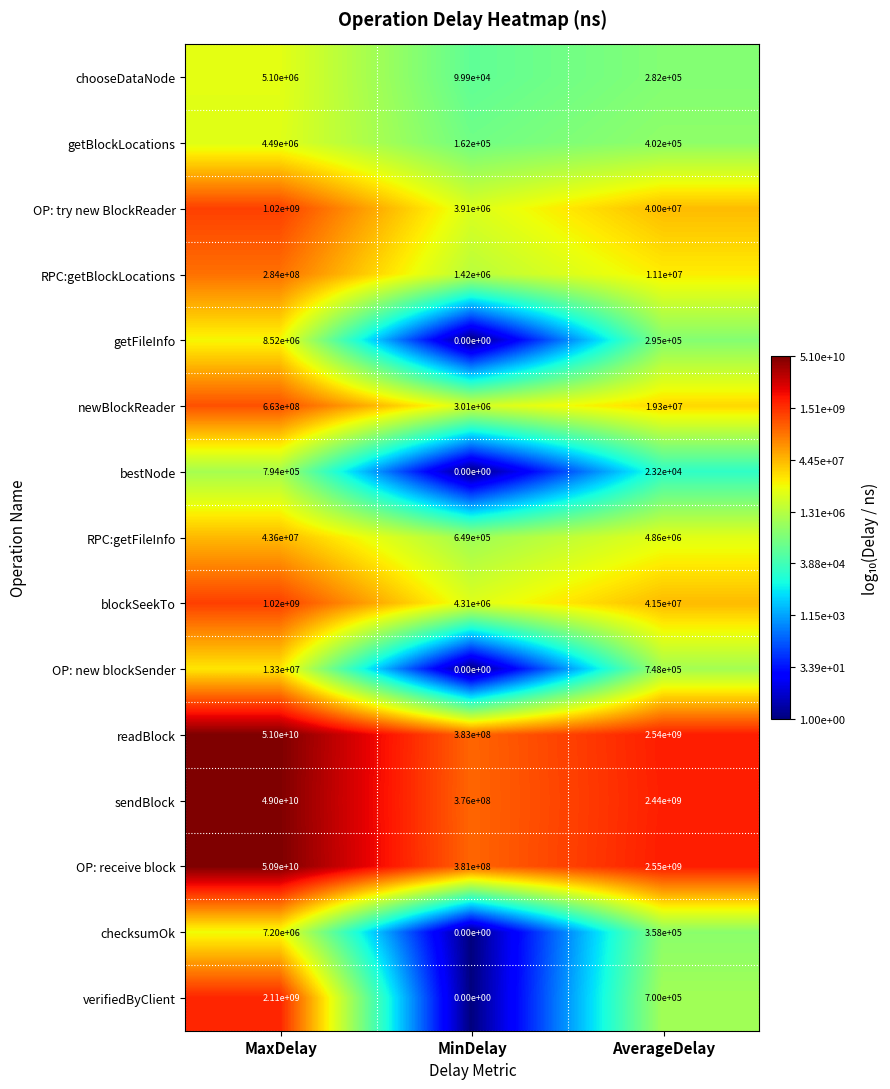

Which series changed the most between MaxDelay and AverageDelay?

readBlock